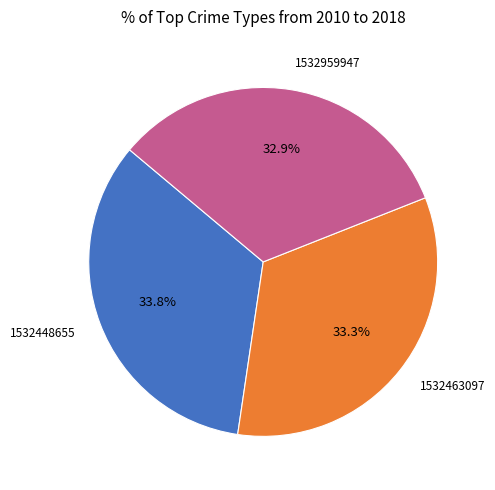

Does any single category account for the majority?

No